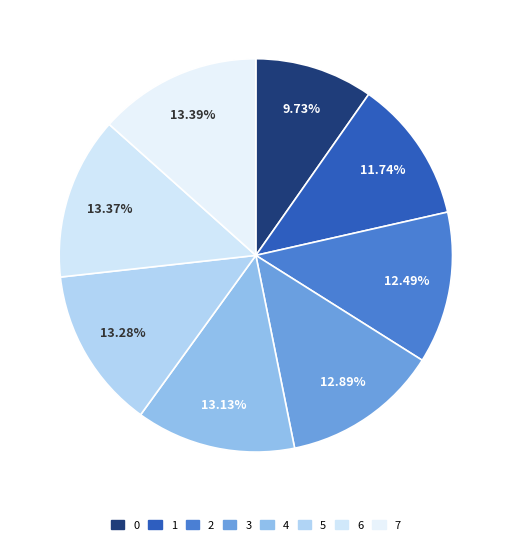

How many slices are in this pie chart?

8